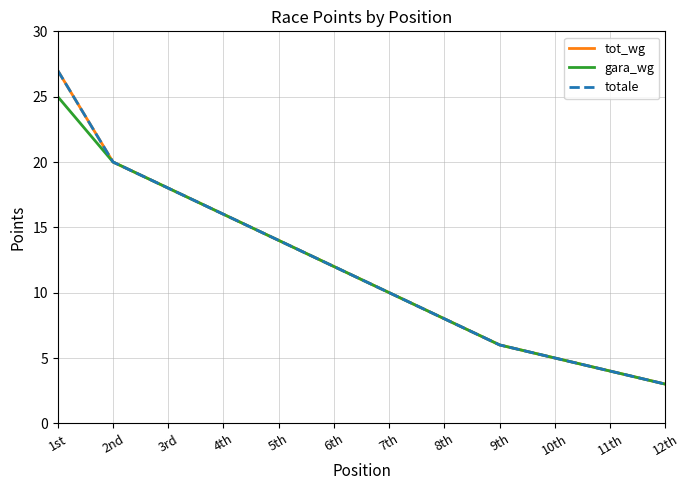

Rank the categories by totale value from highest to lowest.

1st, 2nd, 3rd, 4th, 5th, 6th, 7th, 8th, 9th, 10th, 11th, 12th